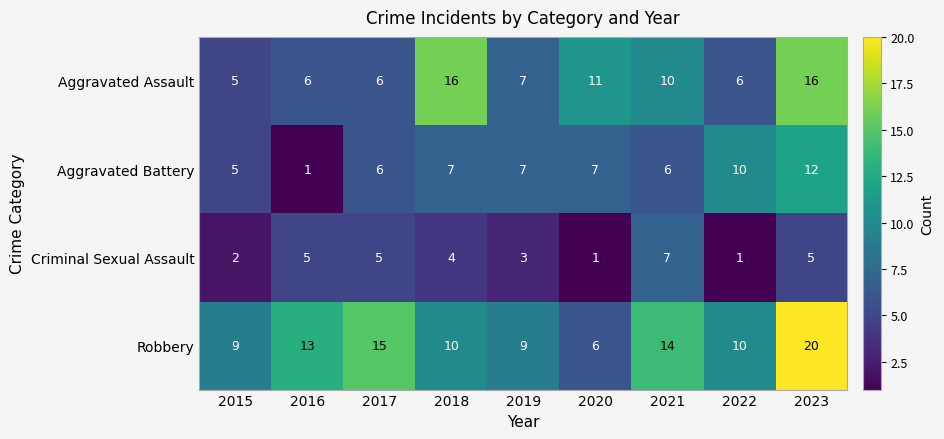

What is the total value across all series at 2023?

53